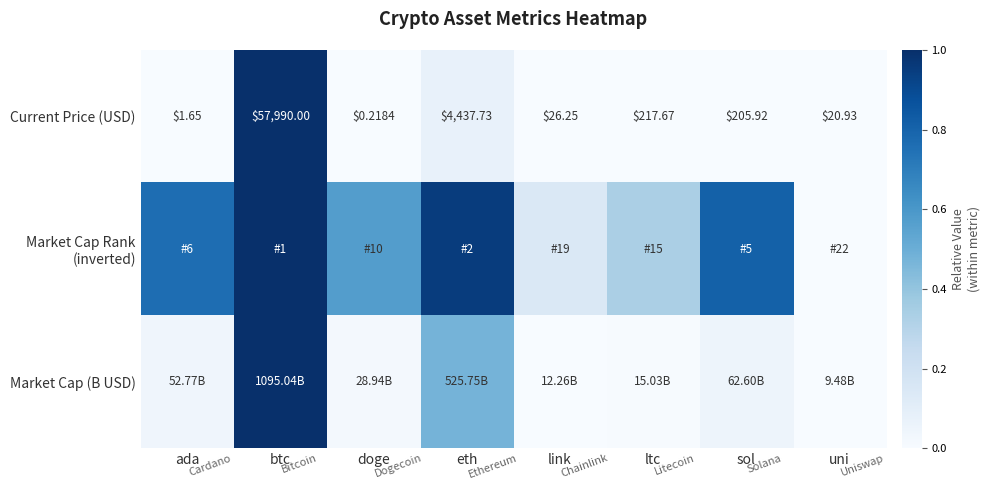

What is the difference between the maximum and minimum values in the Market Cap Rank (inverted) series?

1.0